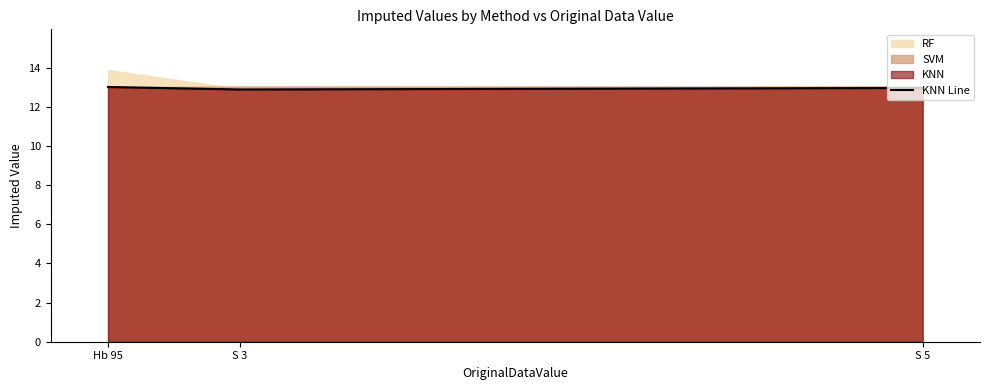

What is the sum of the values at S 5 and Hb 95?

26.0